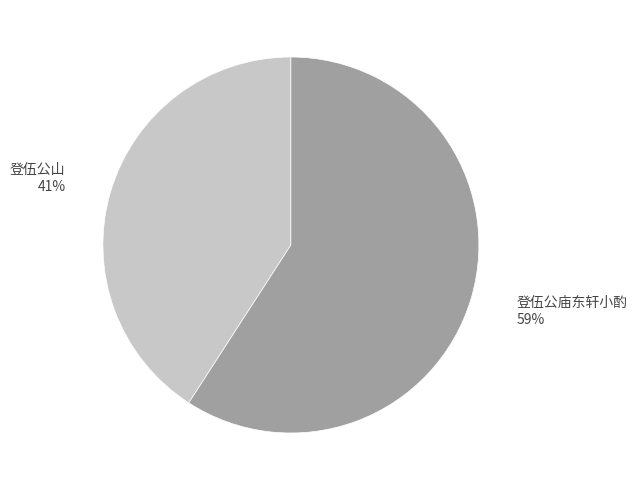

Approximately how many times larger is the value at 登伍公山 compared to 登伍公庙东轩小酌?

0.7